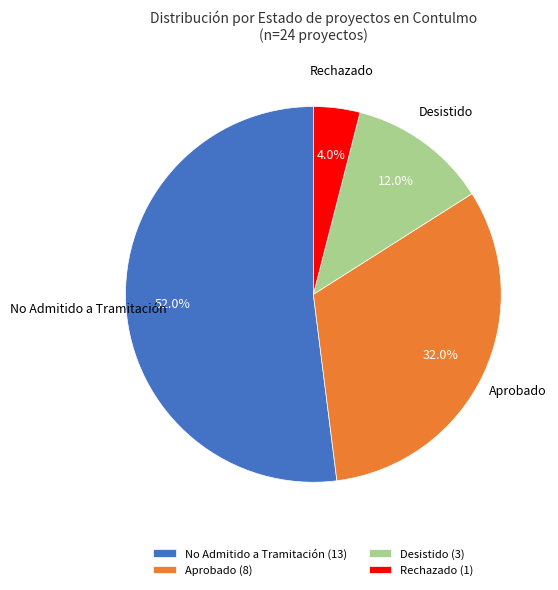

How many segments does this pie chart have?

4